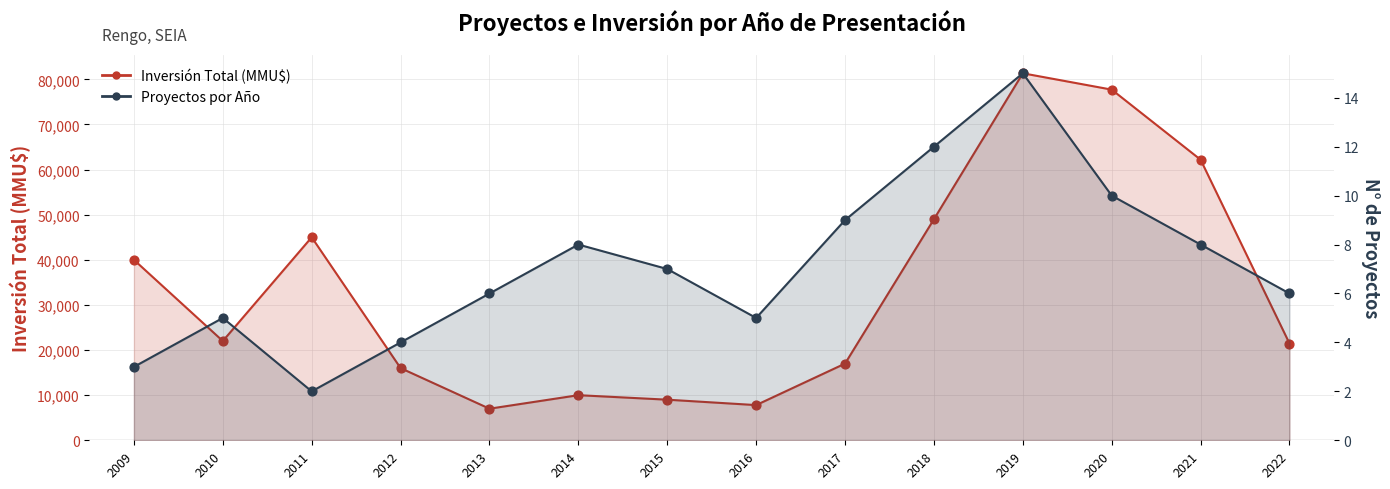

What are all the series names shown in the legend?

Proyectos por Año, Inversión Total (MMU$)